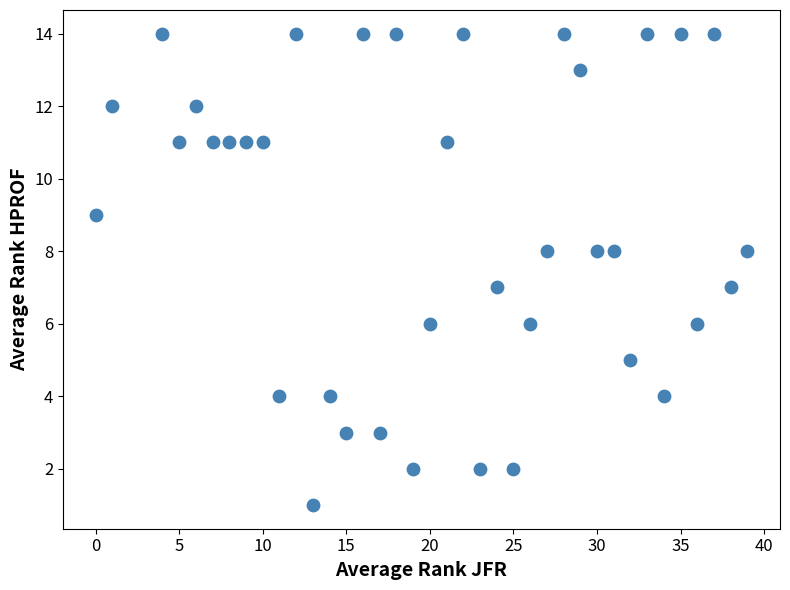

What is the range of Y values (max minus min)?

13